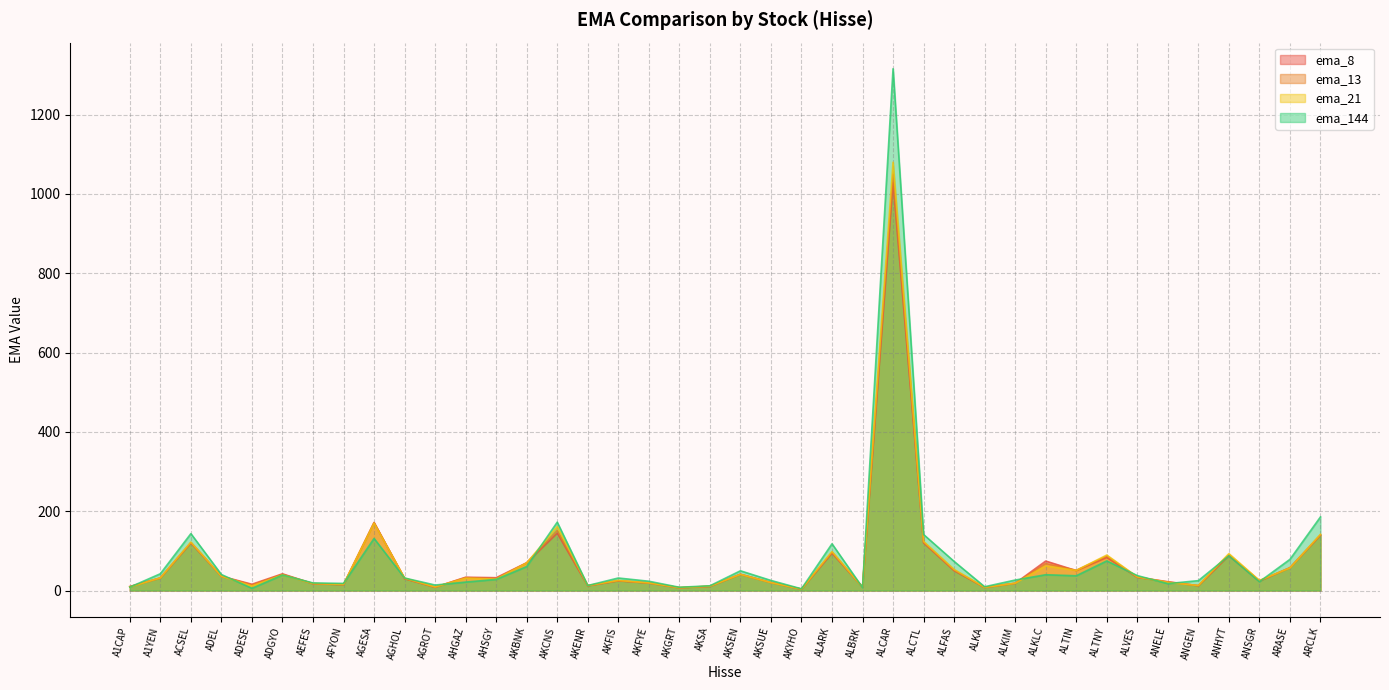

What is the label of the 15th point from the left?

AKCNS